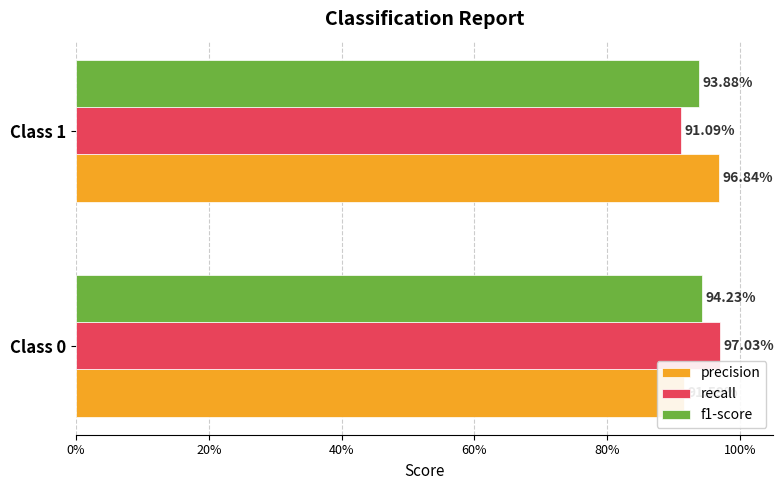

What is the sum of the precision values at Class 0 and Class 1?

1.9